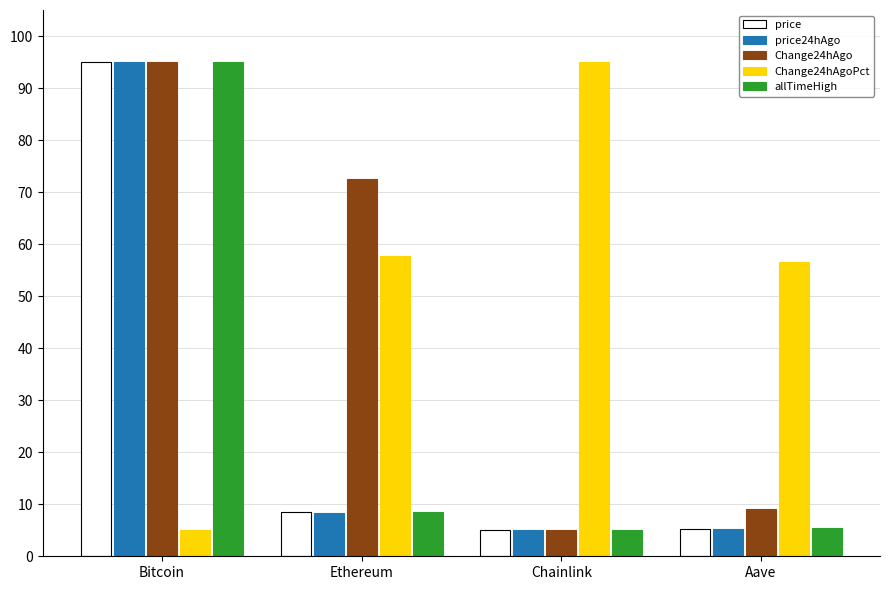

What is the maximum value shown in the chart?

95.0